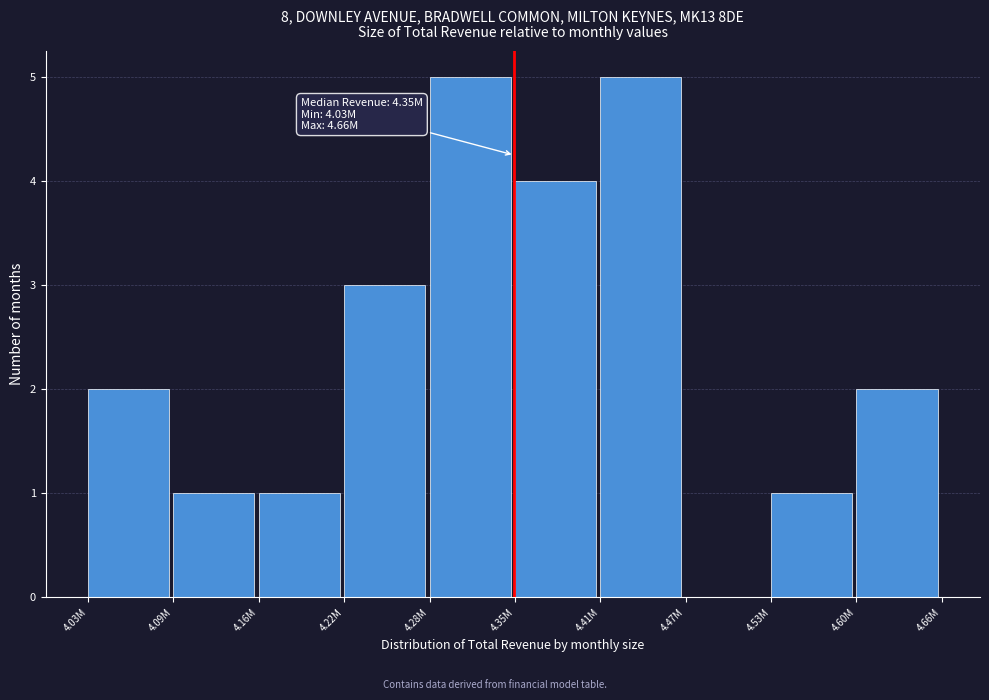

Reading left to right, list all the values displayed in this chart.

4.03M=2	4.09M=1	4.16M=1	4.22M=3	4.28M=5	4.35M=4	4.41M=5	4.47M=0	4.53M=1	4.60M=2